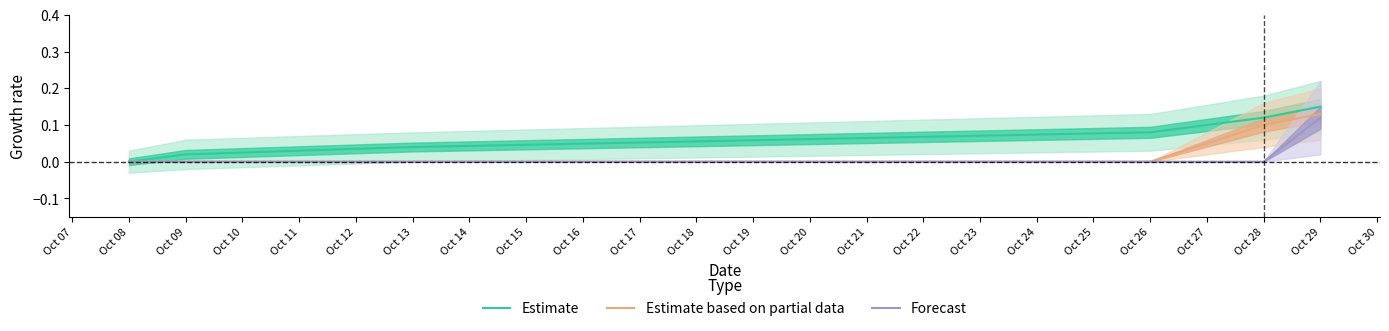

Rank the series by their average value, from lowest to highest.

Forecast, Estimate based on partial data, Estimate